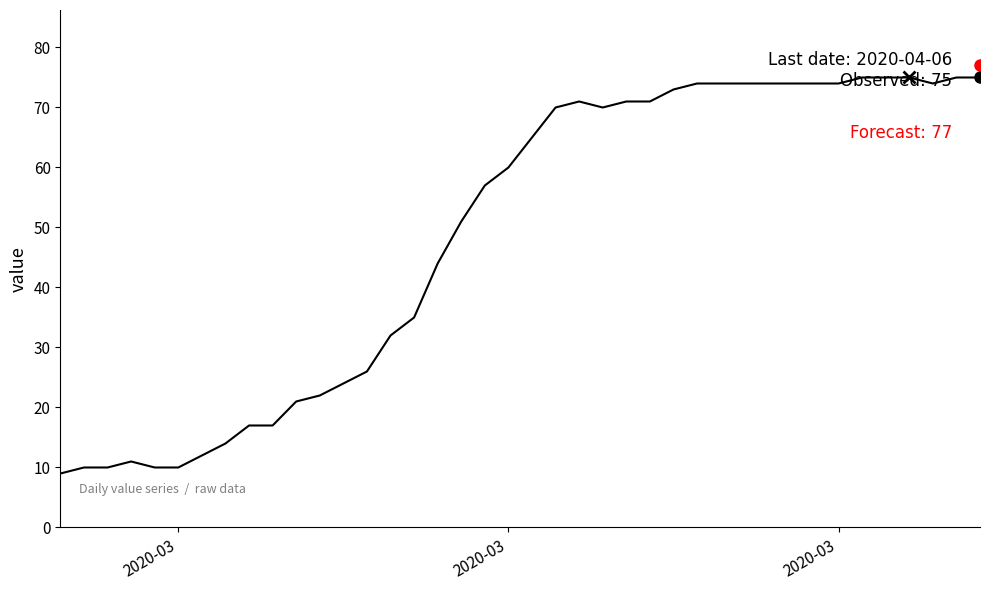

How many values are below 65?

20